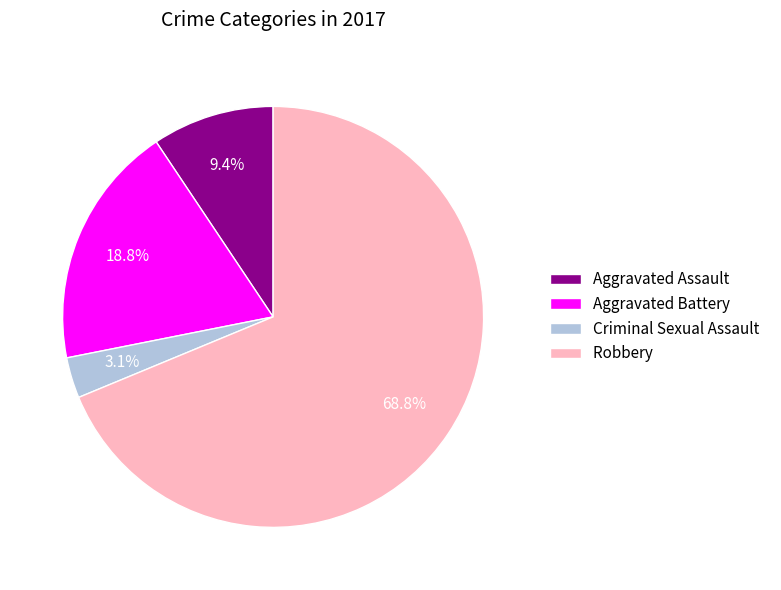

To the nearest percent, what is the difference between the largest and smallest slice percentages?

66%